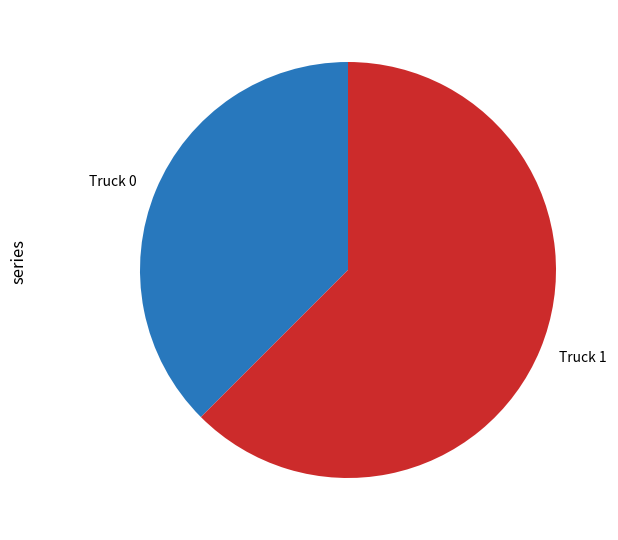

Do Truck 1 and Truck 0 together represent more than half of the pie?

Yes